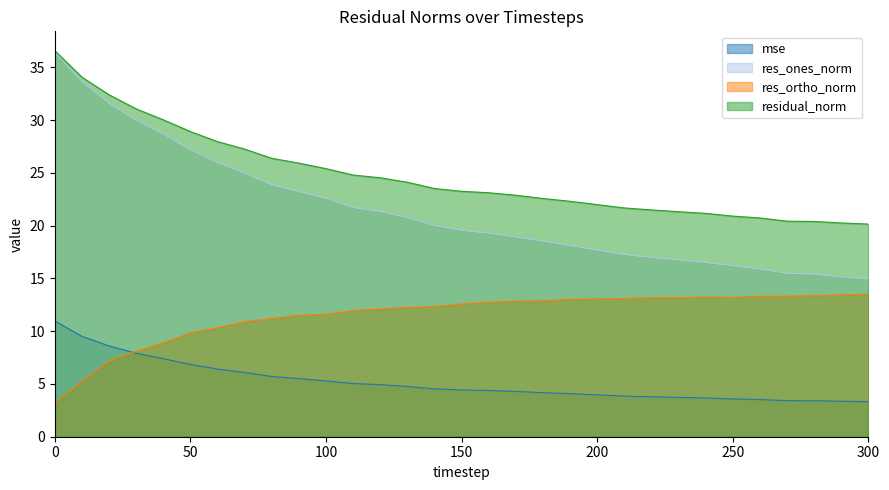

At which label is residual_norm closest to 28?

60